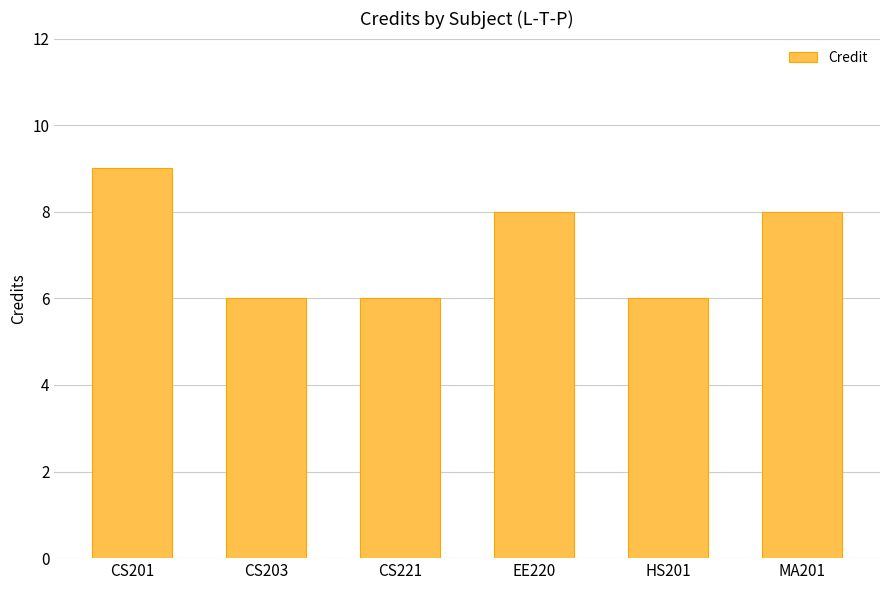

What is the maximum value shown in the chart?

9